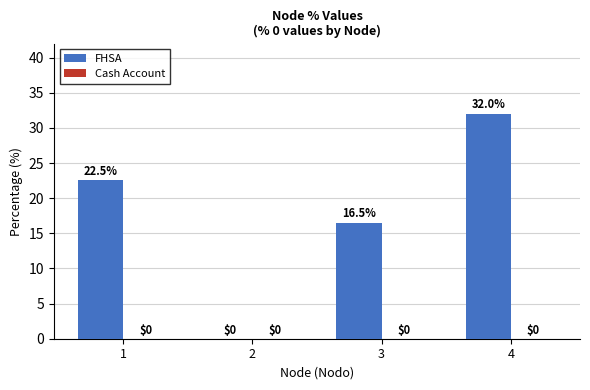

True or false: the data shows 22.5 at 1.

True